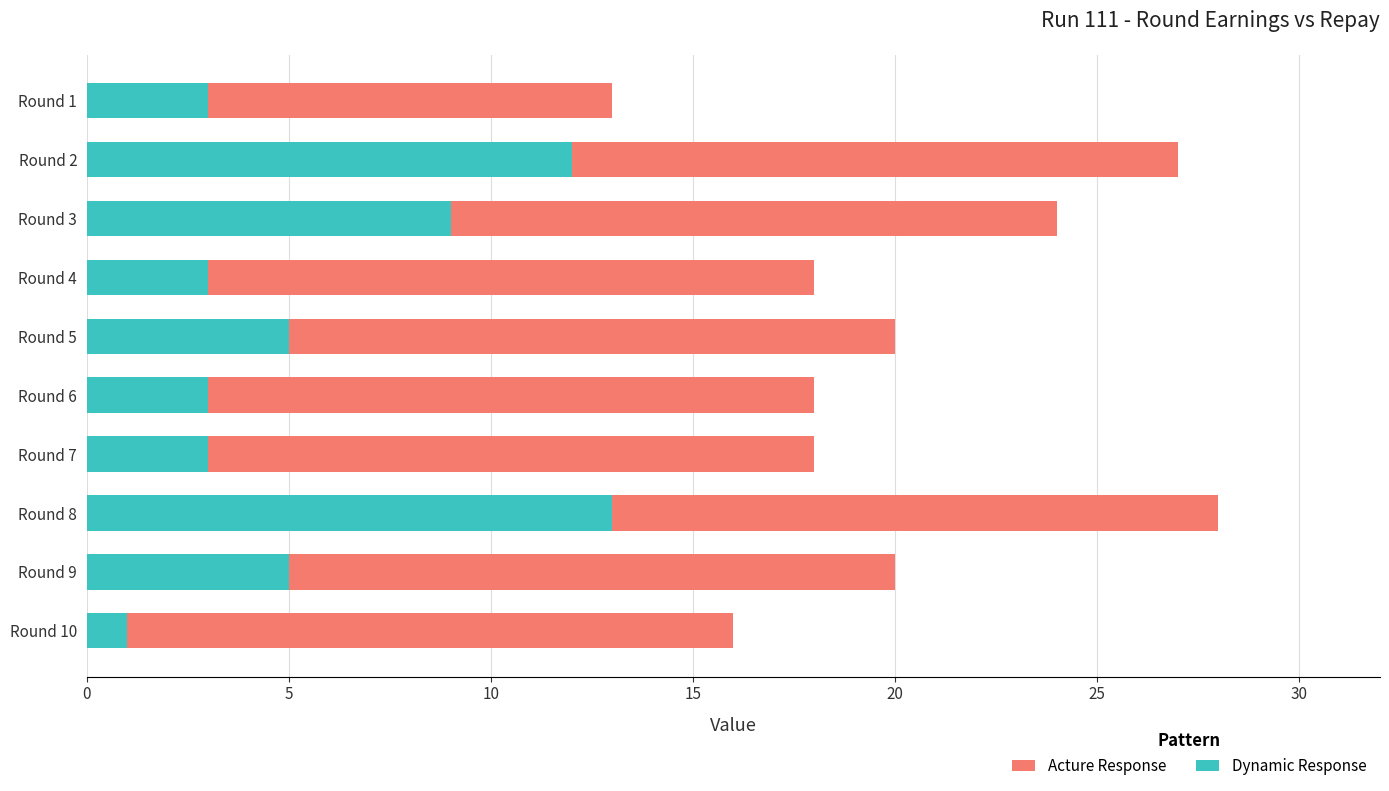

What is the average value of the Dynamic Response series?

6